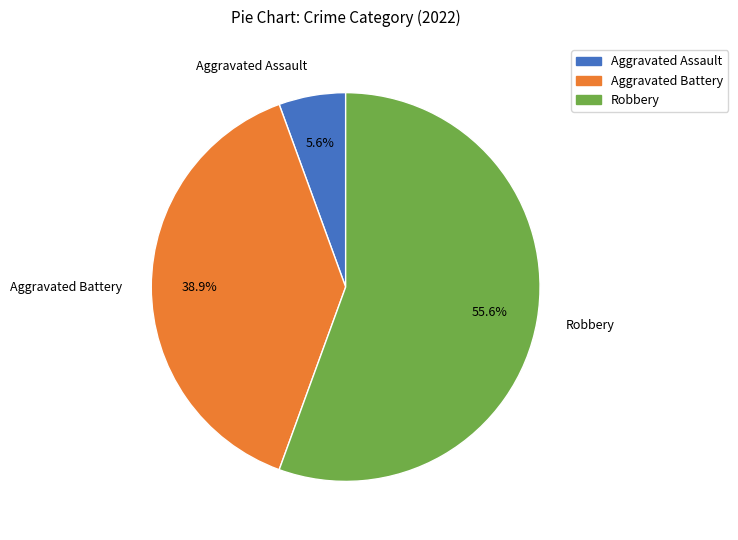

To the nearest percent, what is the average slice percentage?

33%